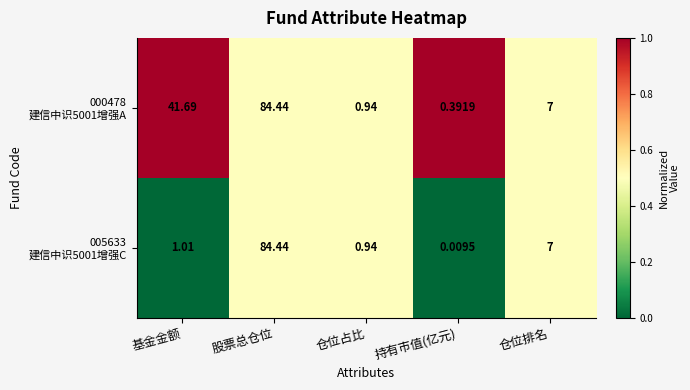

Rank the series by their maximum value, from highest to lowest.

000478 建信中识5001增强A, 005633 建信中识5001增强C